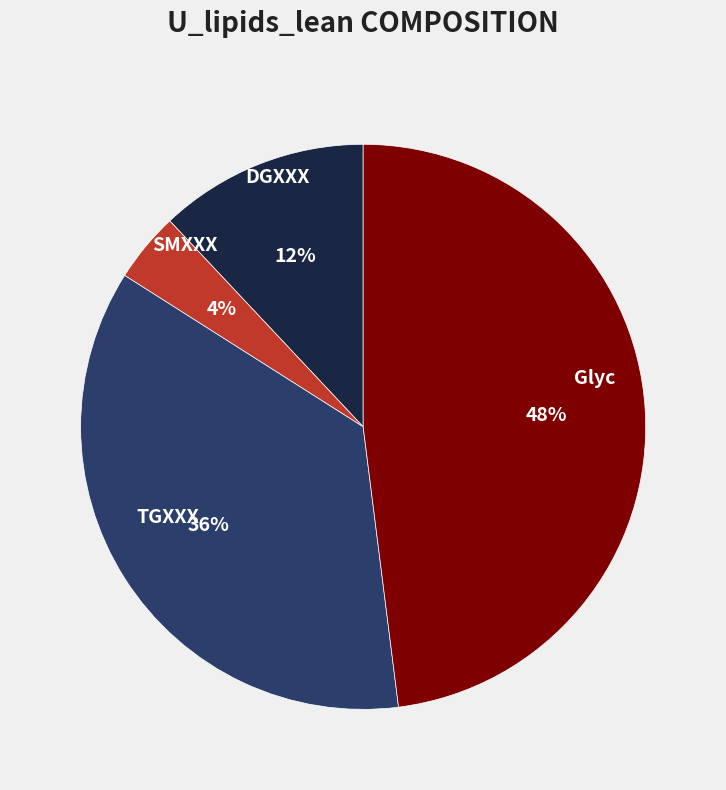

Is it true that Glyc is 48% of the pie?

True